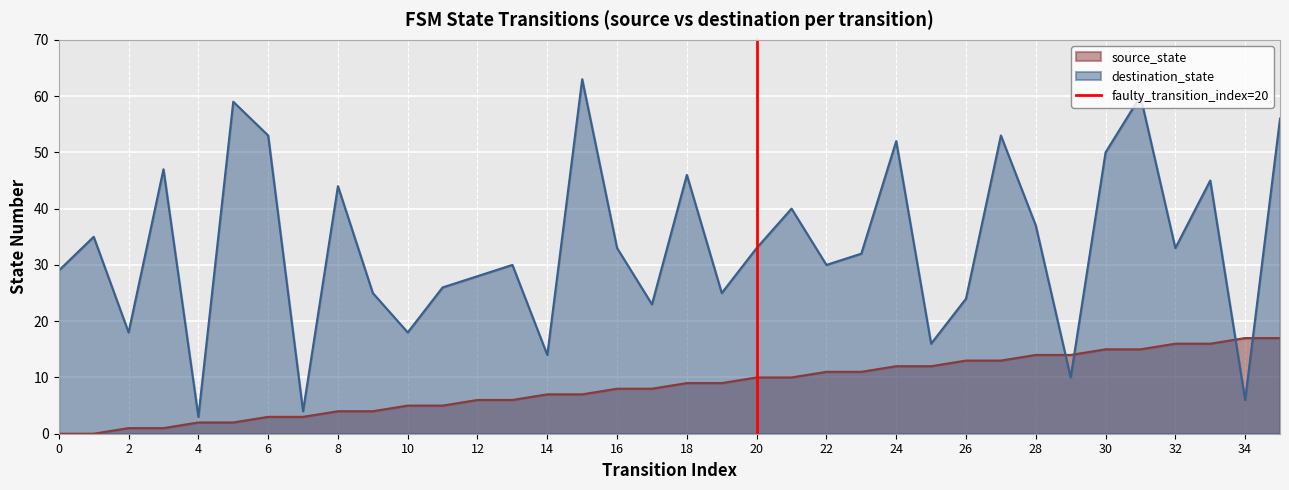

True or false: source_state has a value of 0 at 0.

True